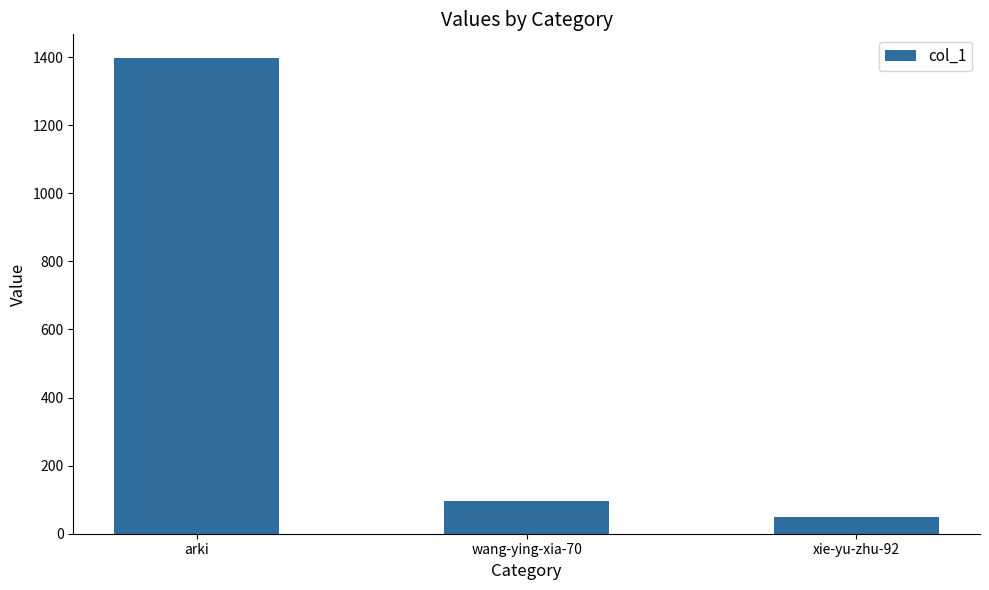

Count the number of categories in the chart.

3